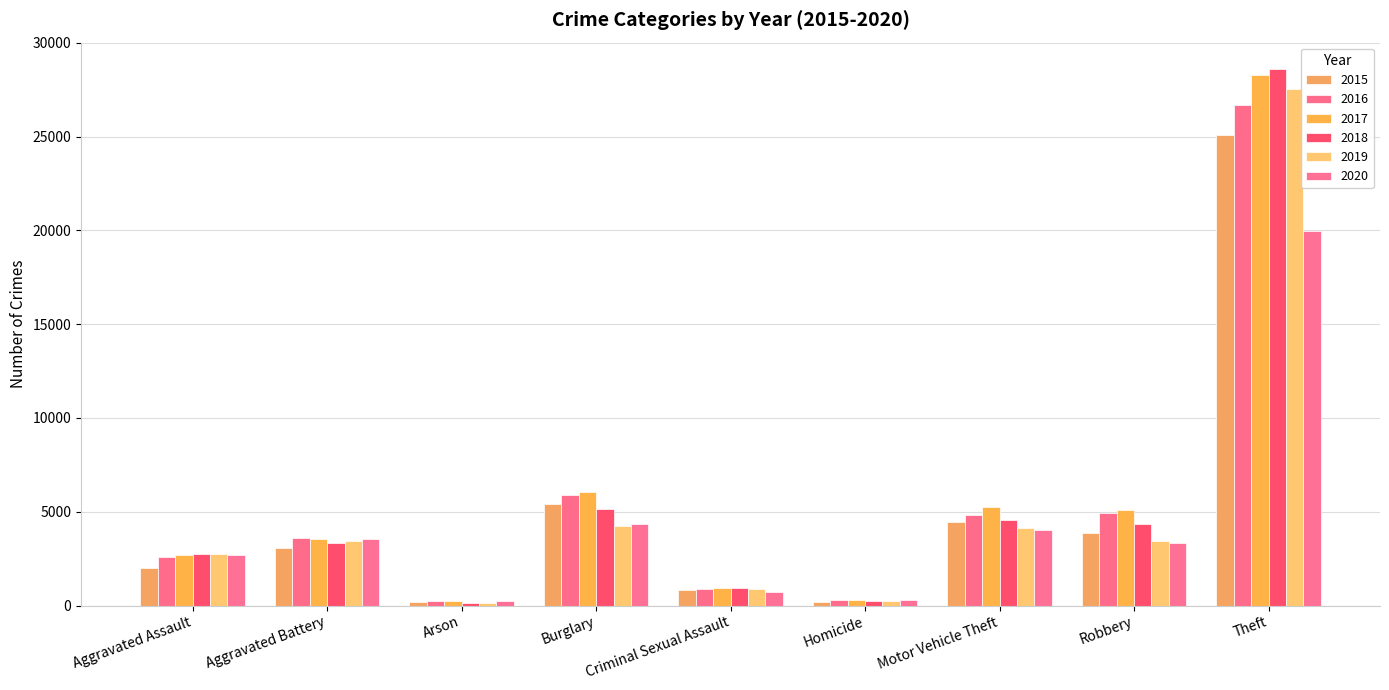

What is the highest value of the 2019 series?

27555